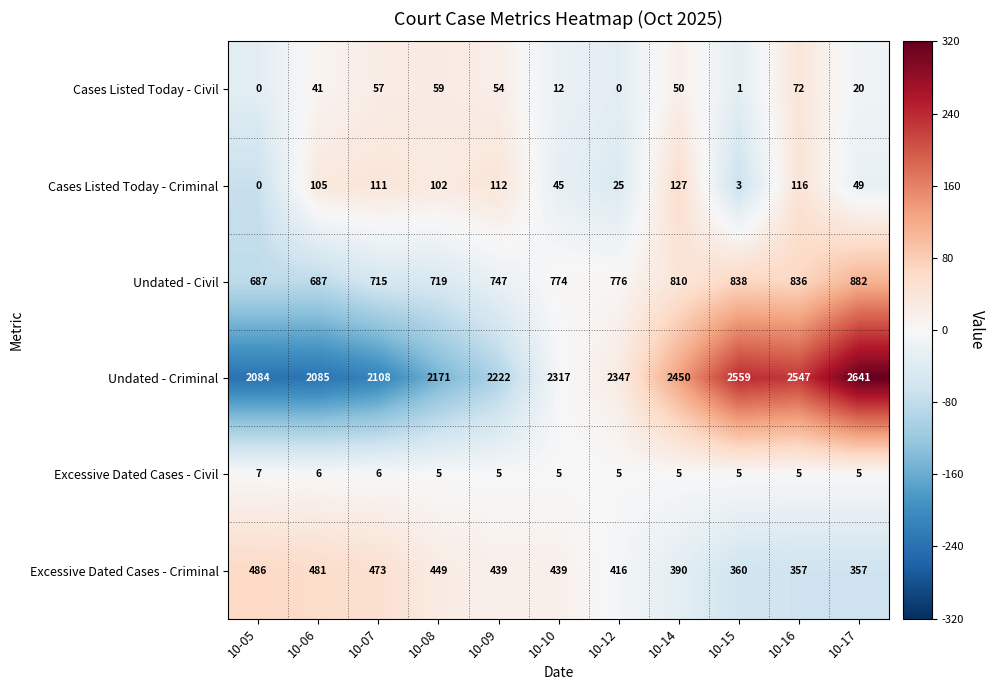

Rank the series at 10-09 from highest to lowest value.

Undated - Criminal, Undated - Civil, Excessive Dated Cases - Criminal, Cases Listed Today - Criminal, Cases Listed Today - Civil, Excessive Dated Cases - Civil